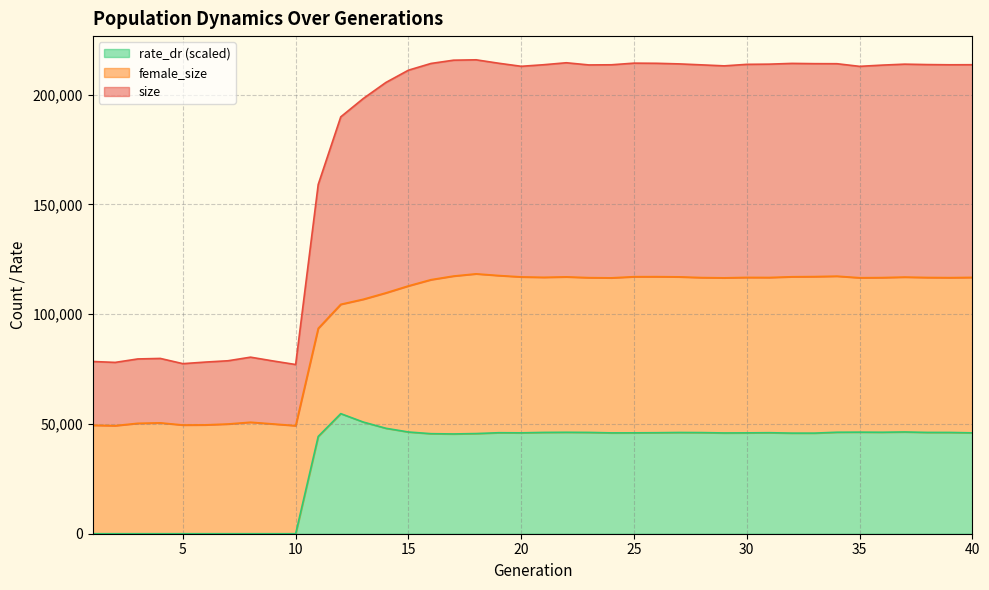

Does the chart display data point markers on the line(s)?

No